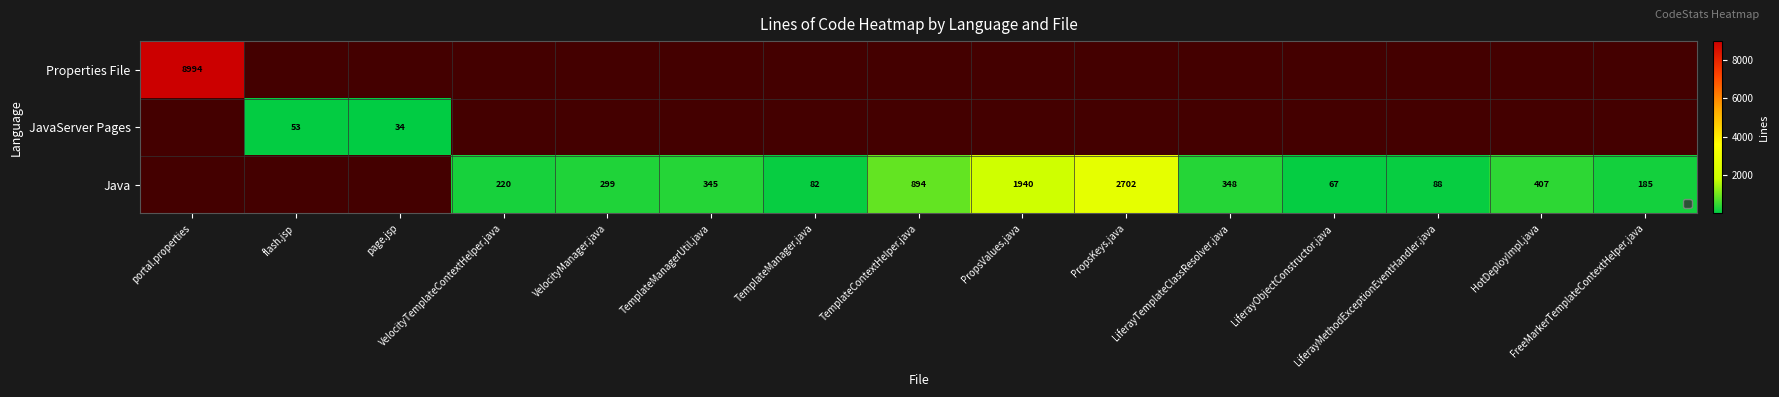

The value of JavaServer Pages at FreeMarkerTemplateContextHelper.java is 0. True or false?

True